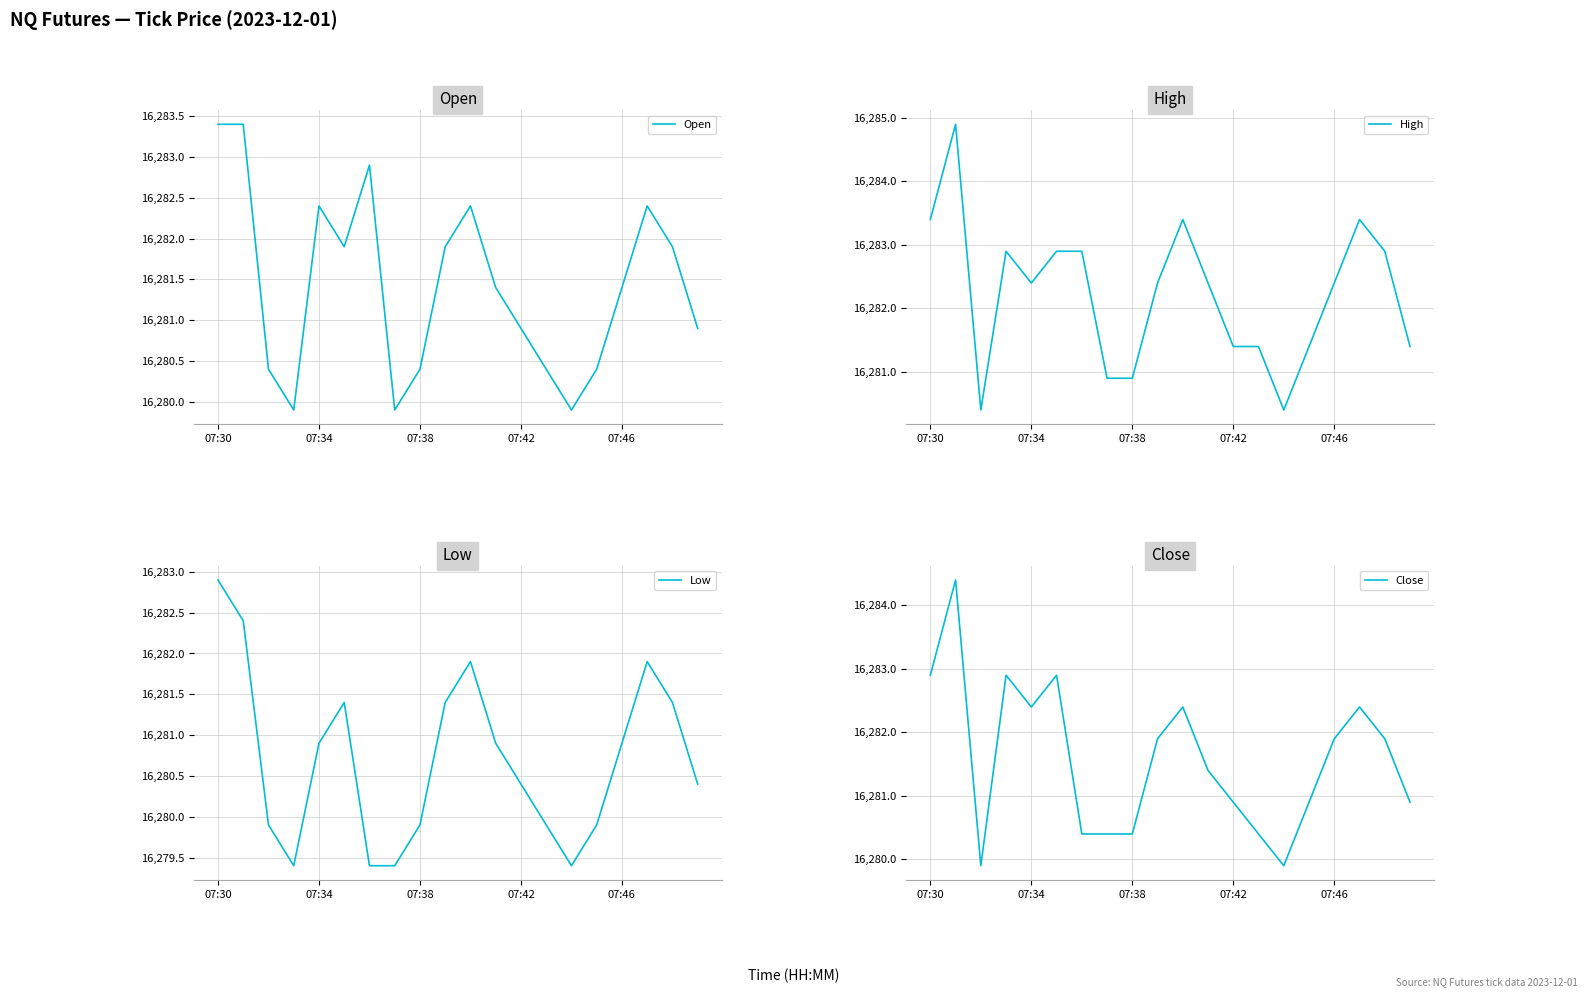

List the series in order of their peak value, lowest first.

Low, Open, Close, High